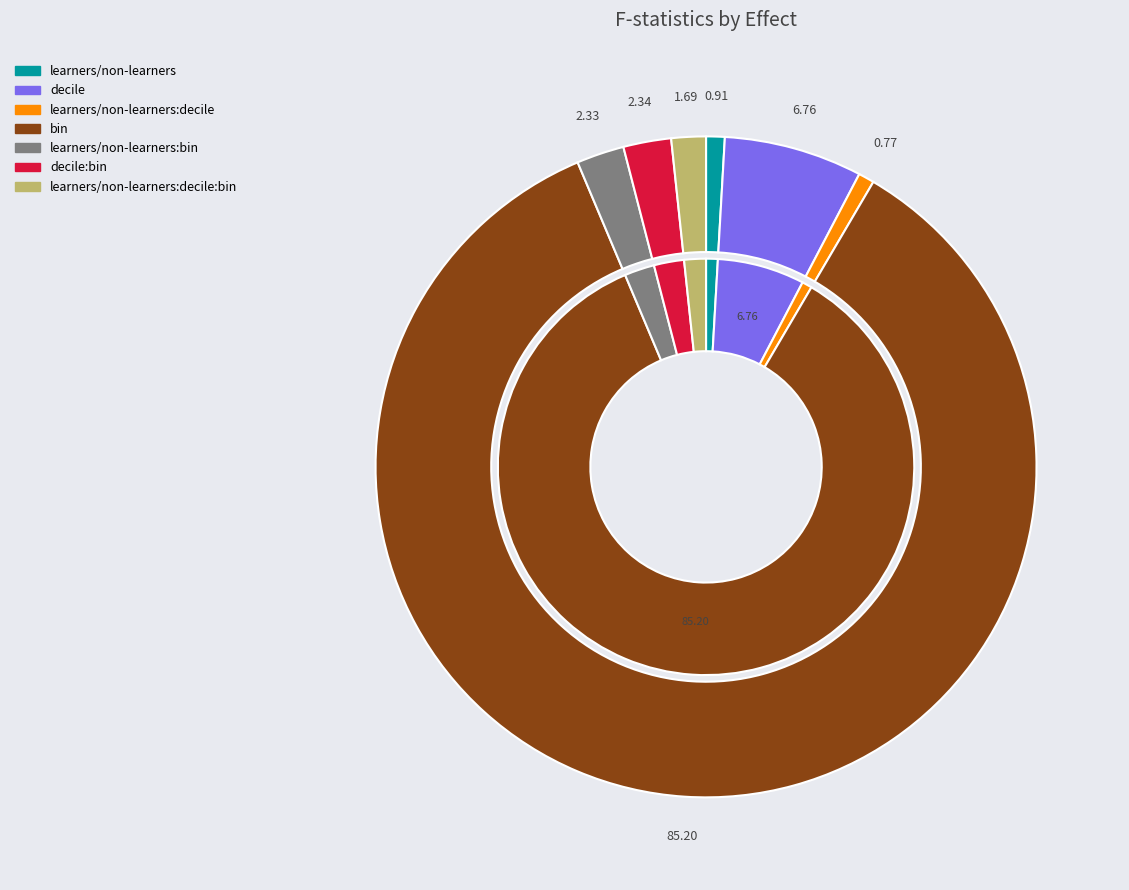

Is it true that learners/non-learners:decile:bin is 13% of the pie?

False